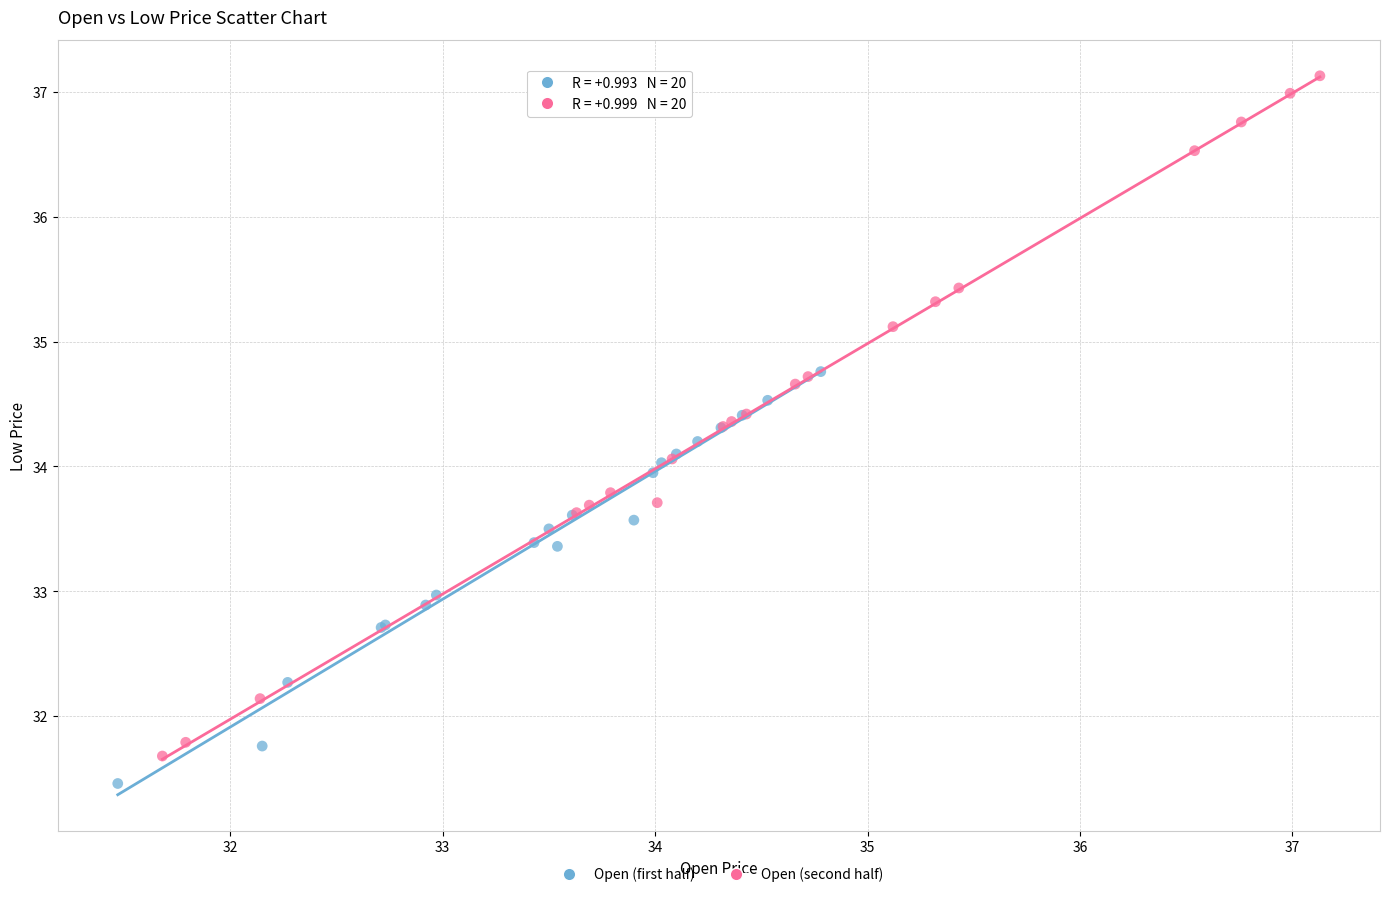

Which series has the largest Y range (max minus min)?

Open (second half)